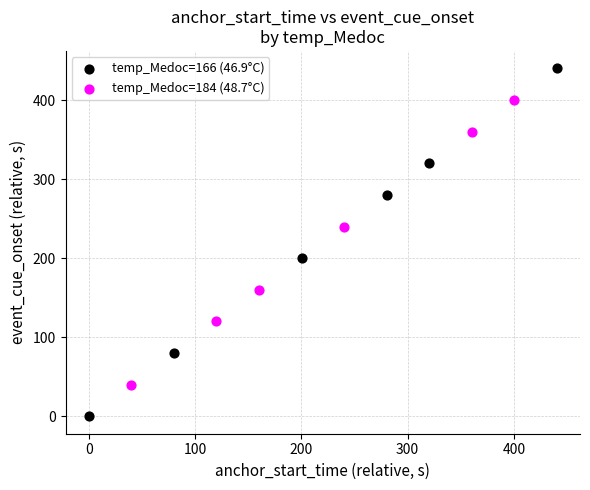

Which series reaches the maximum Y coordinate?

temp_Medoc=166 (46.9°C)